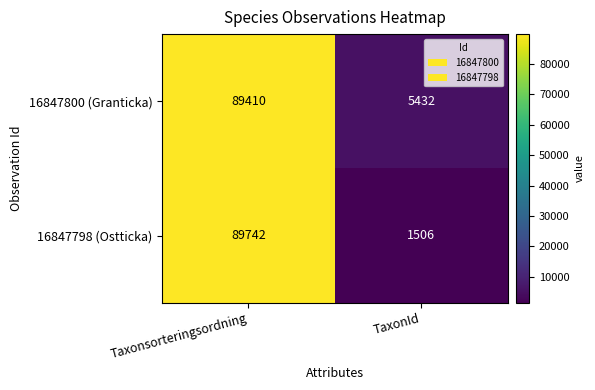

List the series in order of their overall mean, lowest first.

16847798 (Ostticka), 16847800 (Granticka)